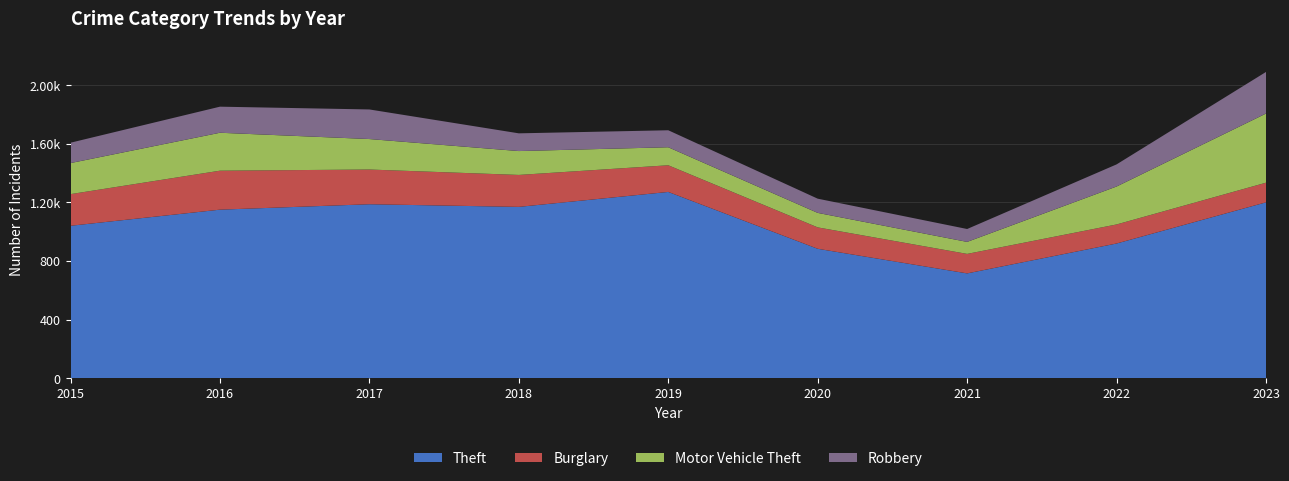

What are all the series names shown in the legend?

Theft, Burglary, Motor Vehicle Theft, Robbery